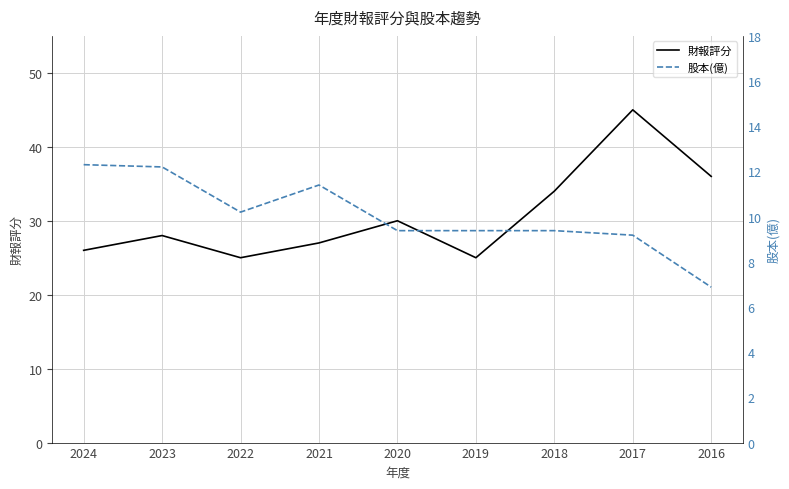

Which series changed the most between 2023 and 2019?

財報評分